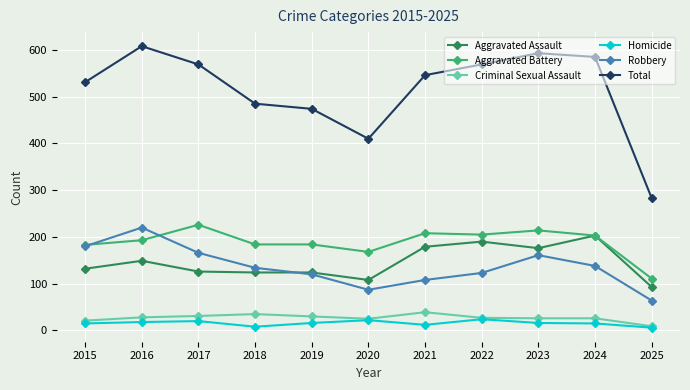

Between 2016 and 2020, which series saw the biggest shift?

Total